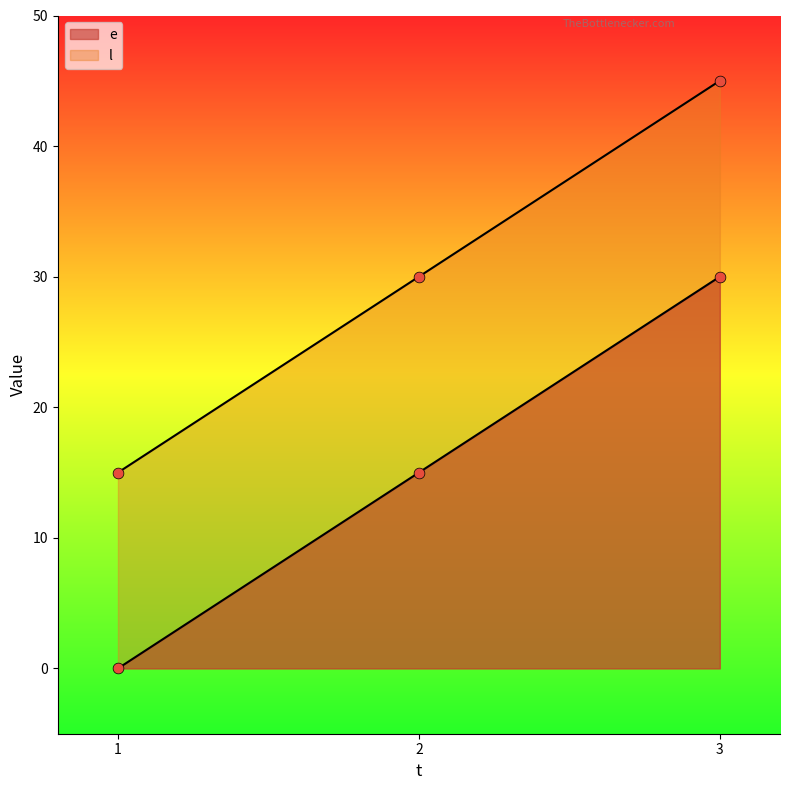

Which series has the largest total across all categories?

l